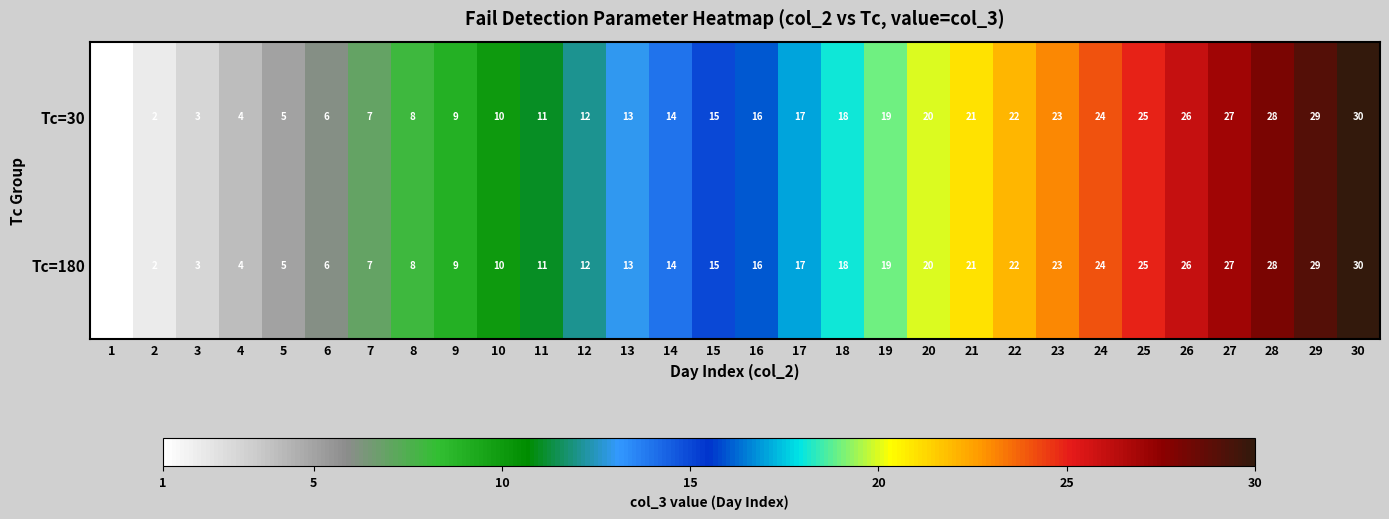

What is the difference between the maximum and second lowest values in the Tc=180 series?

28